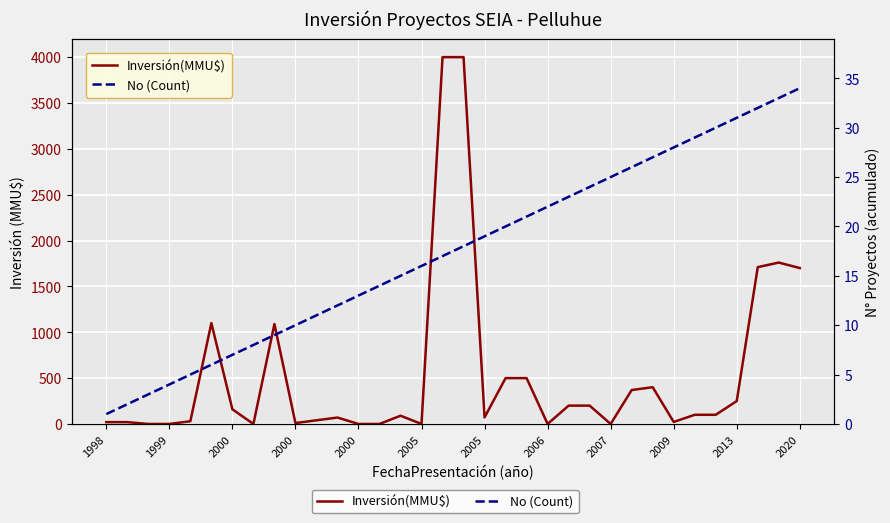

At which label does Inversión(MMU$) reach its peak?

16